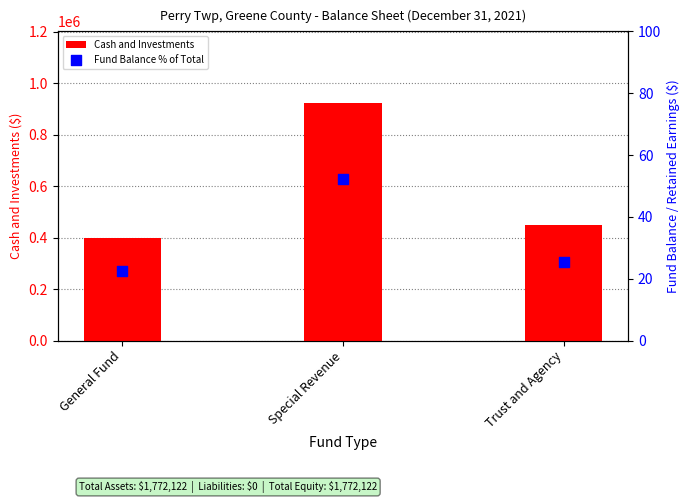

Which series has the largest total across all categories?

Cash and Investments